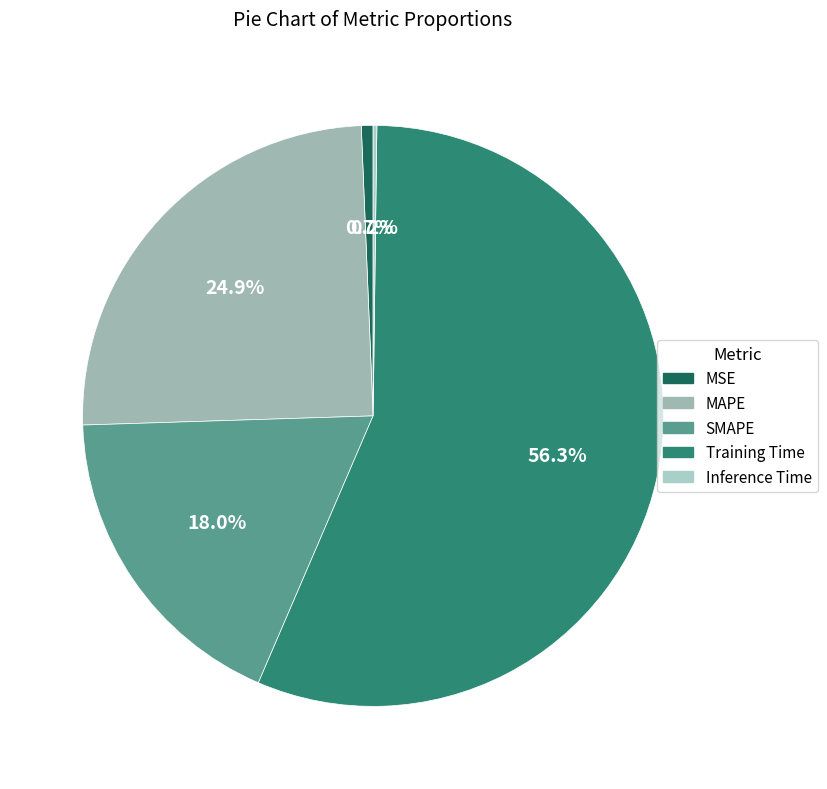

What is the total percentage of Inference Time and Training Time?

56.5%